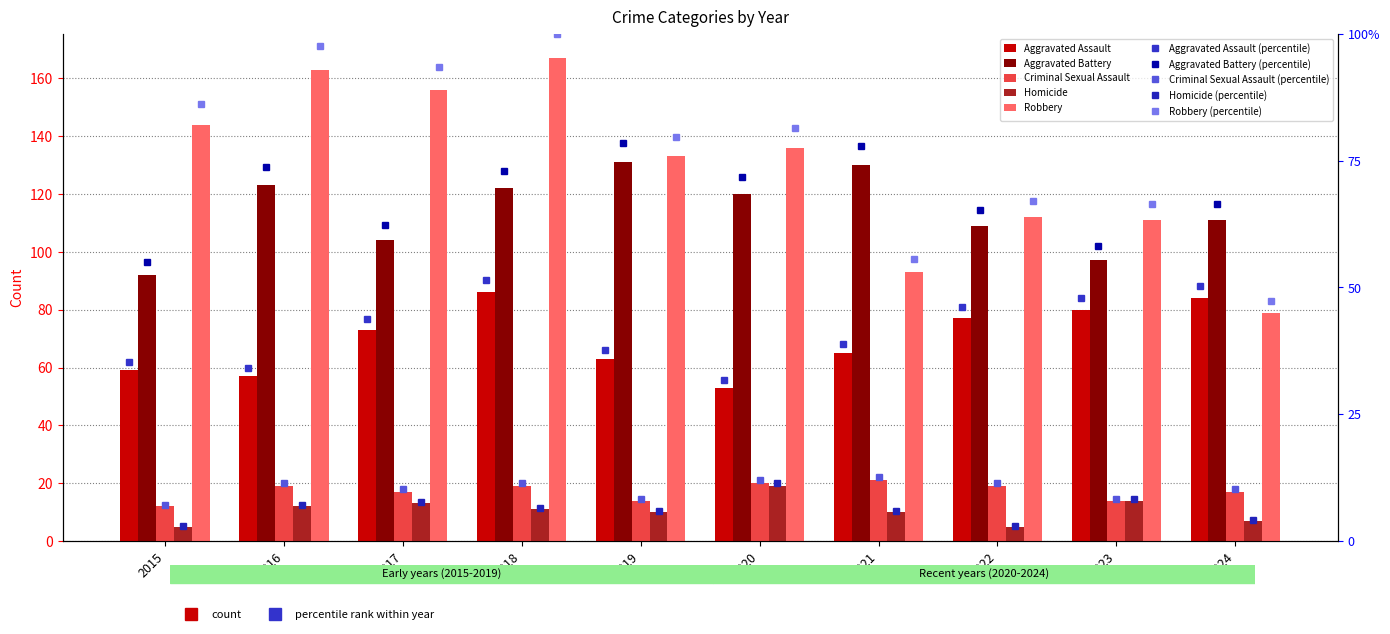

How many bars are there in total?

50